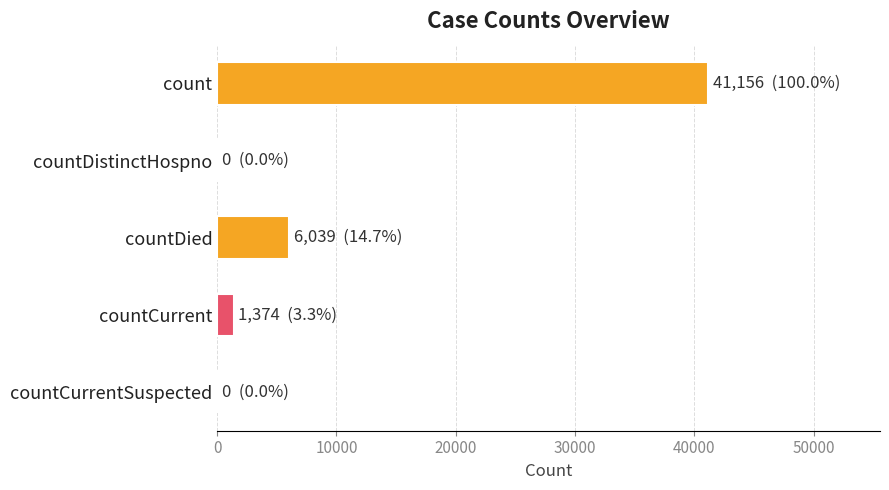

Where is the data nearest to the value 20578?

countDied